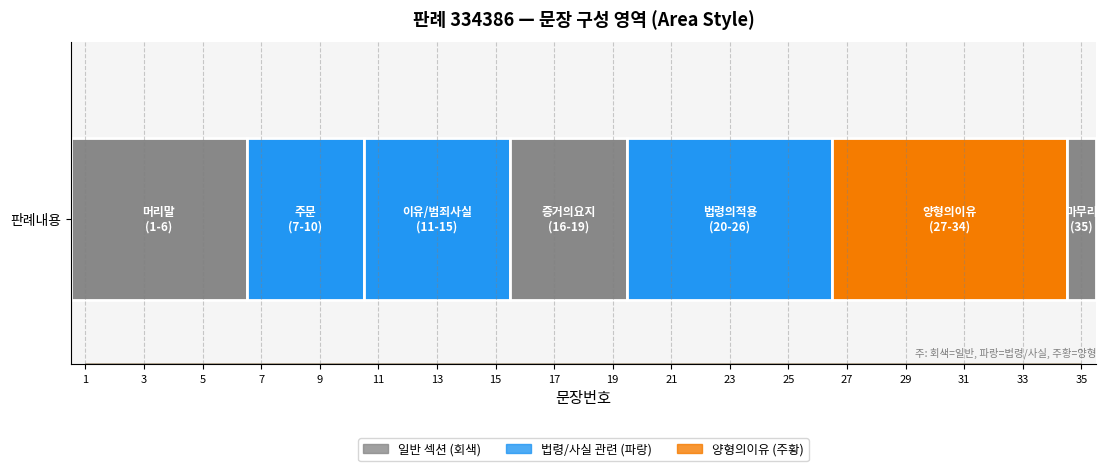

What is the value of the 23rd point from the left?

23